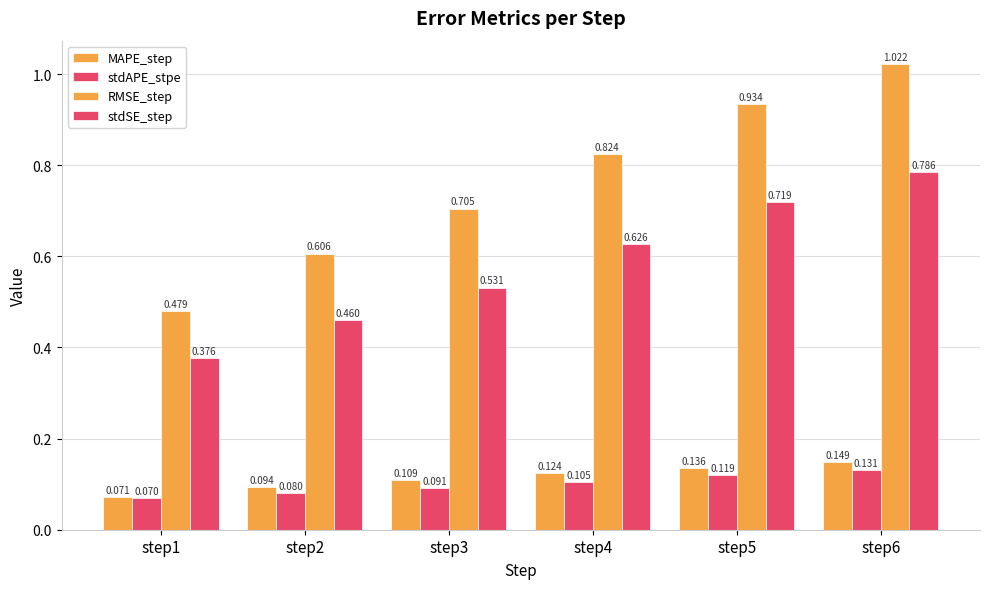

Reading left to right, transcribe all the data shown in this chart.

MAPE_step: 0.1	0.1	0.1	0.1	0.1	0.1
stdAPE_stpe: 0.1	0.1	0.1	0.1	0.1	0.1
RMSE_step: 0.5	0.6	0.7	0.8	0.9	1.0
stdSE_step: 0.4	0.5	0.5	0.6	0.7	0.8